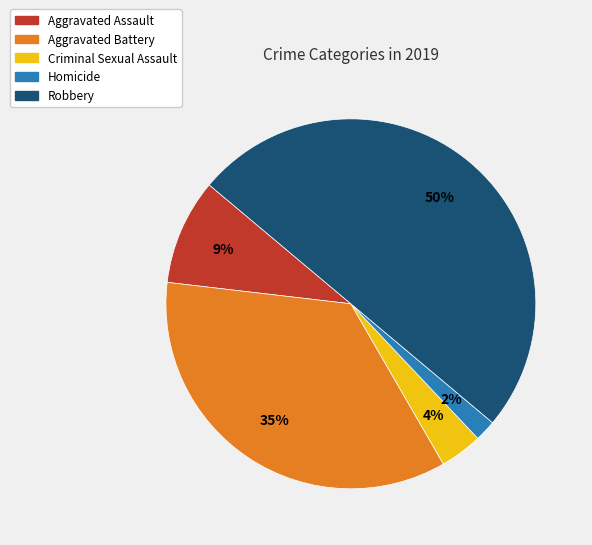

How many slices are in this pie chart?

5